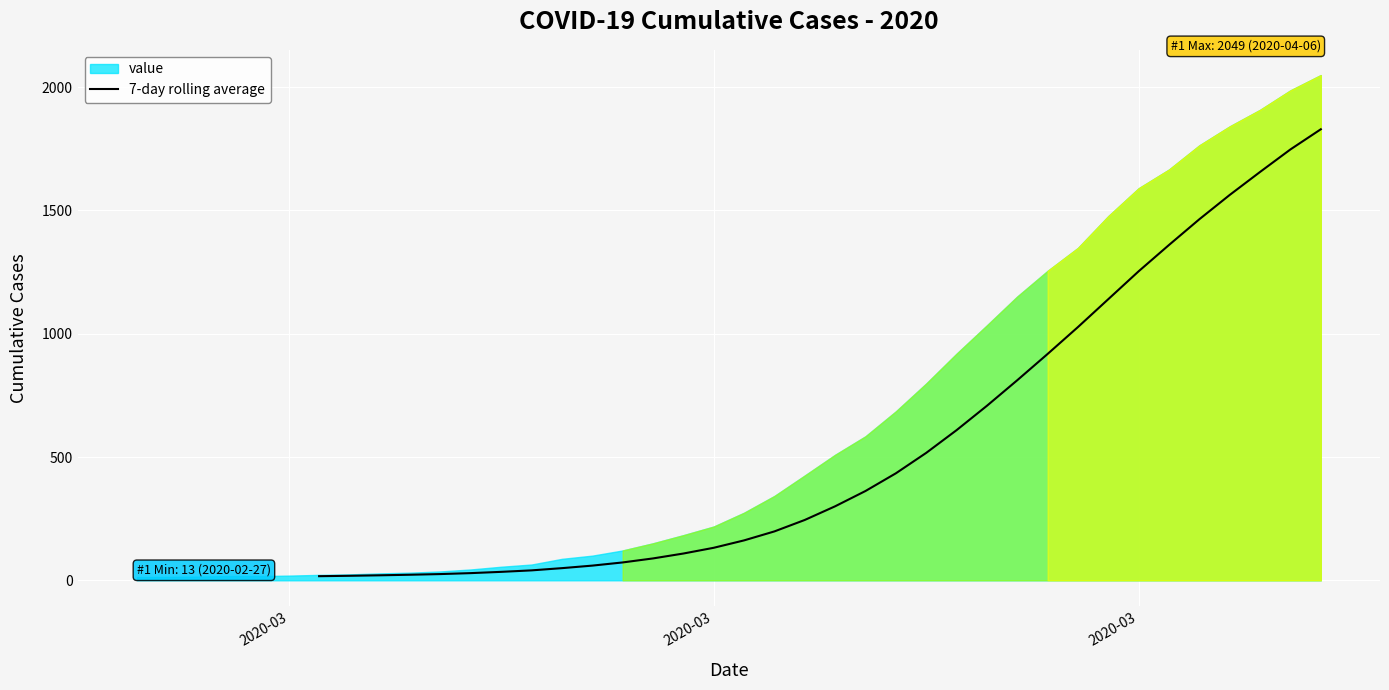

Count the values in the range 25 to 918.

21